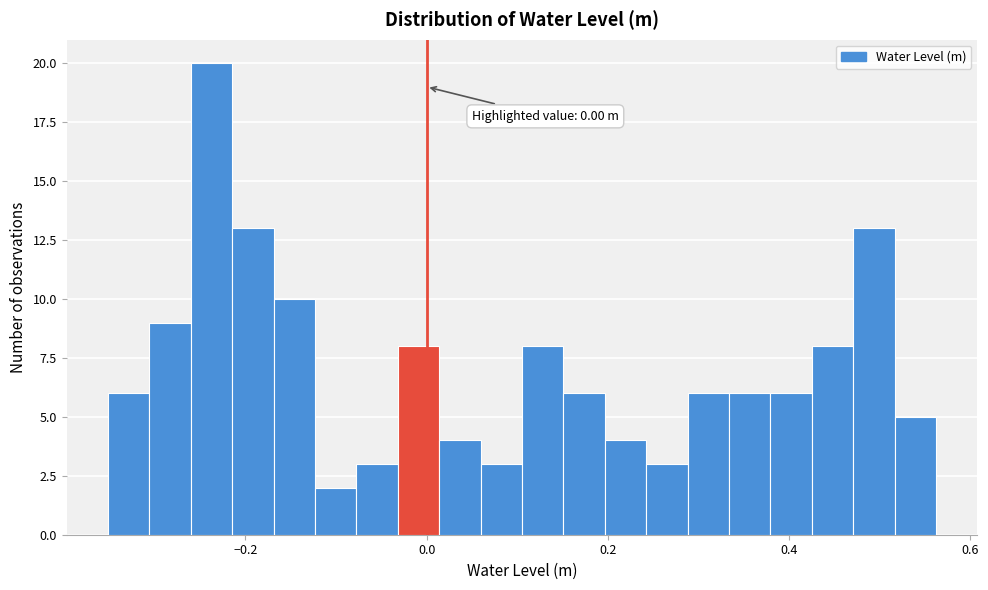

Read against the x-axis, roughly where is the centre of the tallest bar?

-0.24